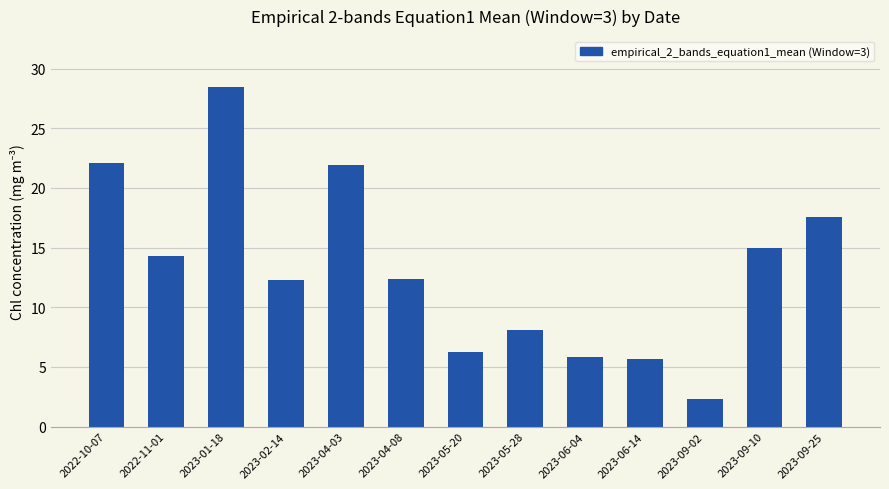

What is the change in value from 2023-02-14 to 2023-04-03?

+9.7